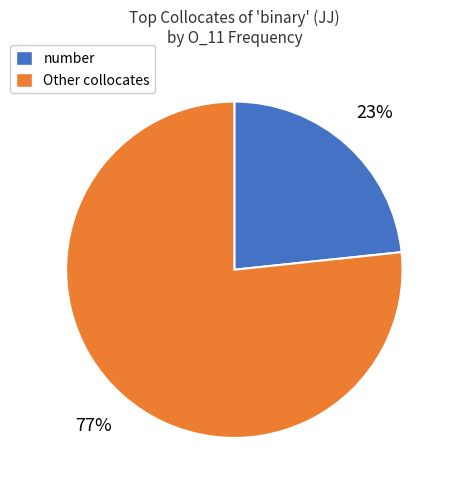

To the nearest percent, what is the average slice percentage?

50%